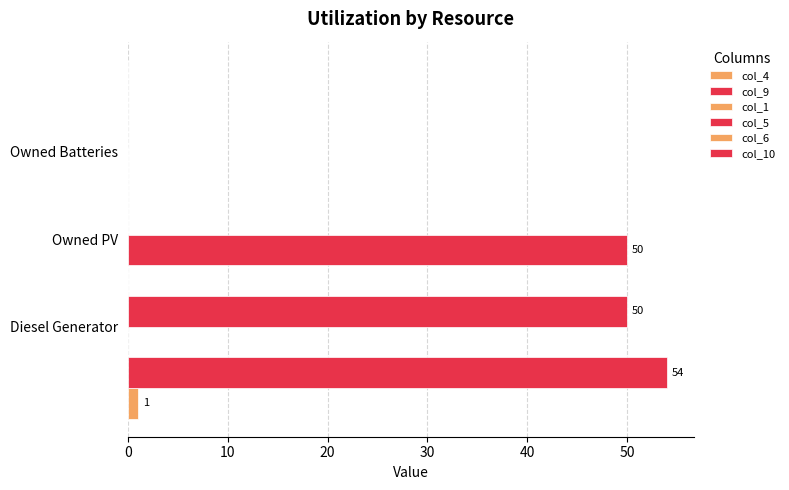

Which series changed the most between 0 and 20?

col_9